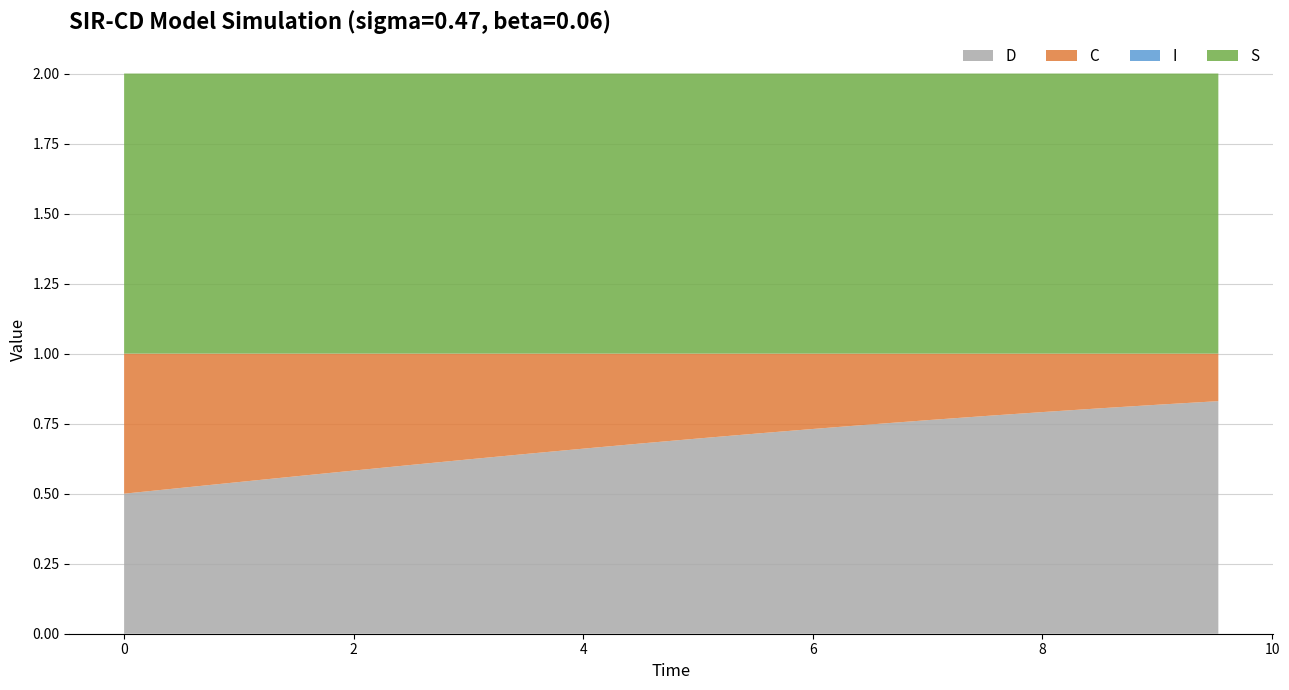

Reading right to left, transcribe all the data shown in this chart.

S: 9.531772575250836=1.0	9.03010033444816=1.0	8.528428093645484=1.0	8.02675585284281=1.0	7.525083612040134=1.0	7.023411371237458=1.0	6.521739130434782=1.0	6.020066889632107=1.0	5.518394648829432=1.0	5.016722408026756=1.0	4.51505016722408=1.0	4.013377926421405=1.0	3.511705685618729=1.0	3.0100334448160533=1.0	2.508361204013378=1.0	2.0066889632107023=1.0	1.5050167224080266=1.0	1.0033444816053512=1.0	0.5016722408026756=1.0	0.0=1.0
I: 9.531772575250836=0.0	9.03010033444816=0.0	8.528428093645484=0.0	8.02675585284281=0.0	7.525083612040134=0.0	7.023411371237458=0.0	6.521739130434782=0.0	6.020066889632107=0.0	5.518394648829432=0.0	5.016722408026756=0.0	4.51505016722408=0.0	4.013377926421405=0.0	3.511705685618729=0.0	3.0100334448160533=0.0	2.508361204013378=0.0	2.0066889632107023=0.0	1.5050167224080266=0.0	1.0033444816053512=0.0	0.5016722408026756=0.0	0.0=0.0
C: 9.531772575250836=0.2	9.03010033444816=0.2	8.528428093645484=0.2	8.02675585284281=0.2	7.525083612040134=0.2	7.023411371237458=0.2	6.521739130434782=0.3	6.020066889632107=0.3	5.518394648829432=0.3	5.016722408026756=0.3	4.51505016722408=0.3	4.013377926421405=0.3	3.511705685618729=0.4	3.0100334448160533=0.4	2.508361204013378=0.4	2.0066889632107023=0.4	1.5050167224080266=0.4	1.0033444816053512=0.5	0.5016722408026756=0.5	0.0=0.5
D: 9.531772575250836=0.8	9.03010033444816=0.8	8.528428093645484=0.8	8.02675585284281=0.8	7.525083612040134=0.8	7.023411371237458=0.8	6.521739130434782=0.7	6.020066889632107=0.7	5.518394648829432=0.7	5.016722408026756=0.7	4.51505016722408=0.7	4.013377926421405=0.7	3.511705685618729=0.6	3.0100334448160533=0.6	2.508361204013378=0.6	2.0066889632107023=0.6	1.5050167224080266=0.6	1.0033444816053512=0.5	0.5016722408026756=0.5	0.0=0.5